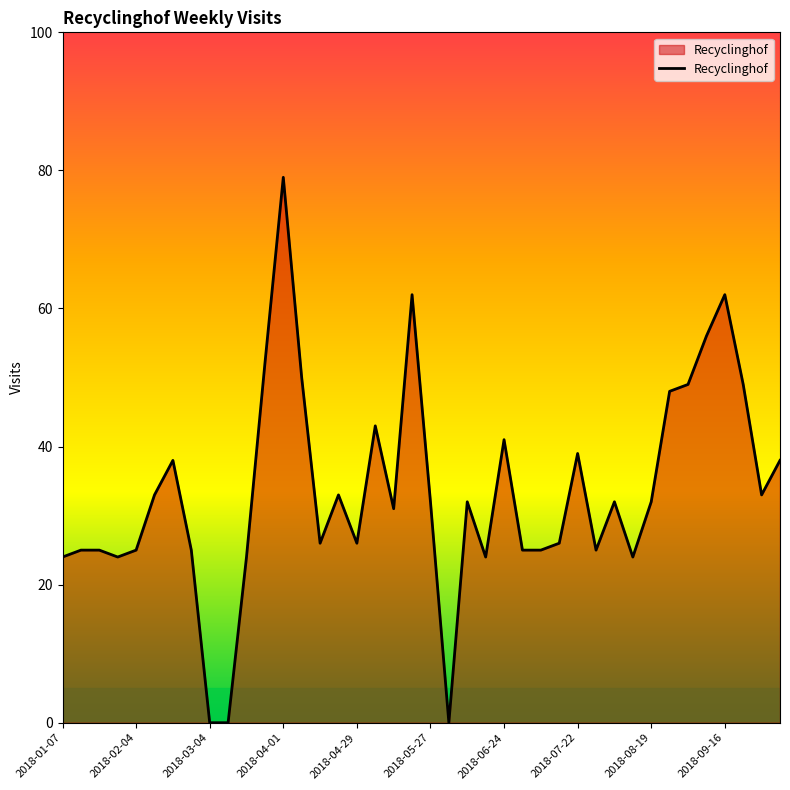

What is the difference between the maximum and minimum values?

79